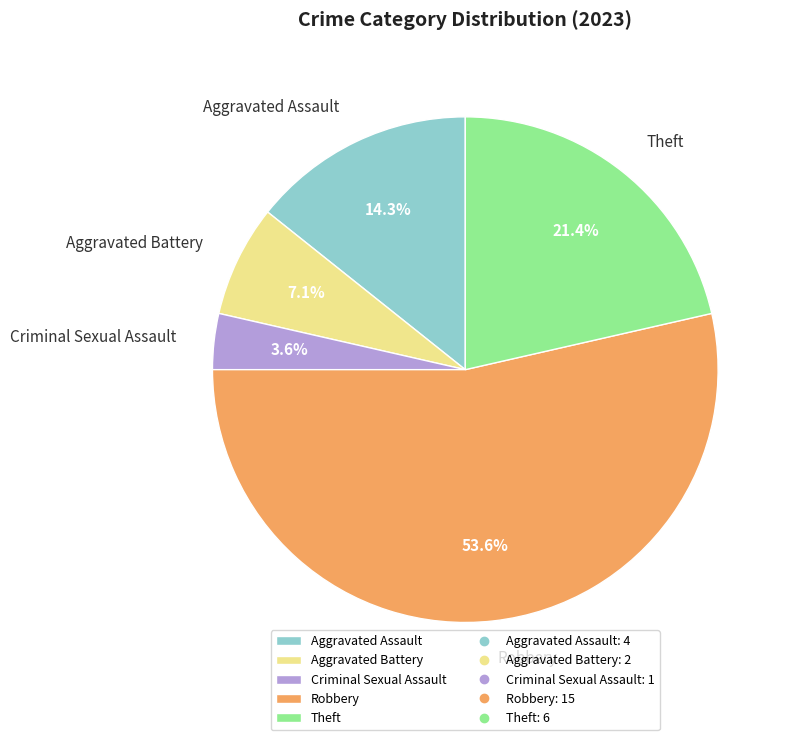

The Robbery slice represents 45% of the pie. True or false?

False